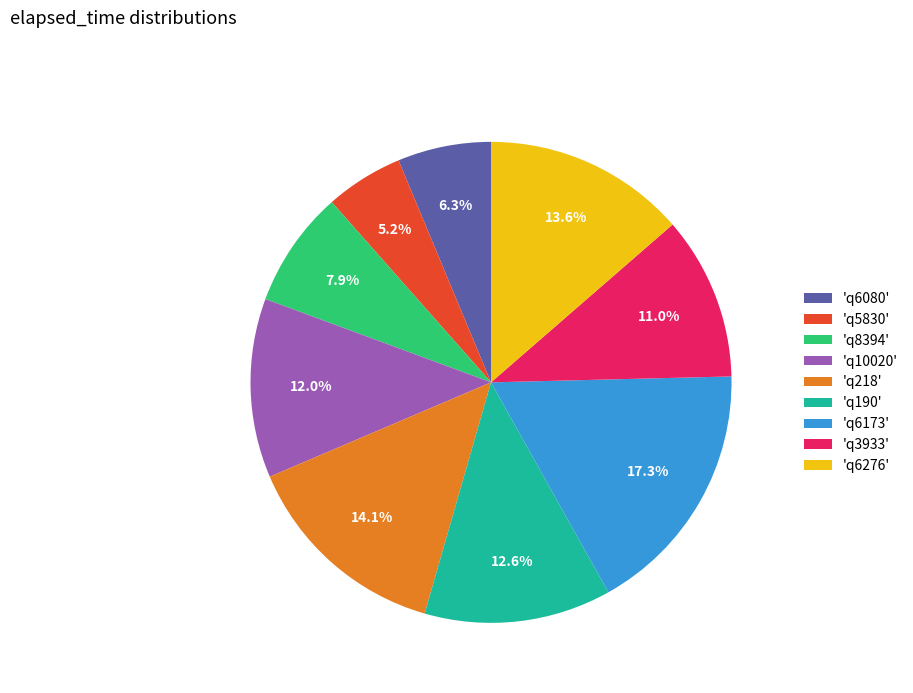

What percentage do 'q218' and 'q8394' together represent?

22.0%